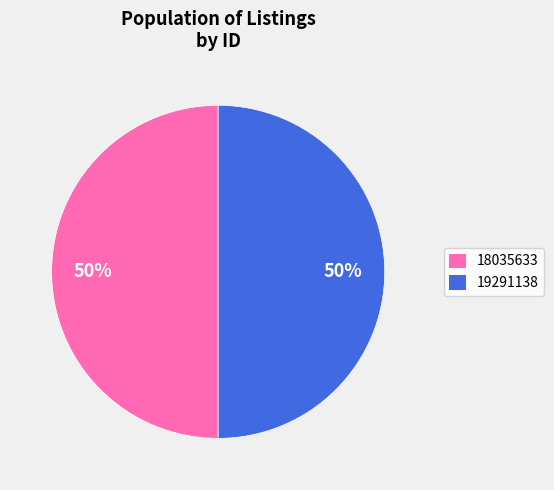

How many segments does this pie chart have?

2